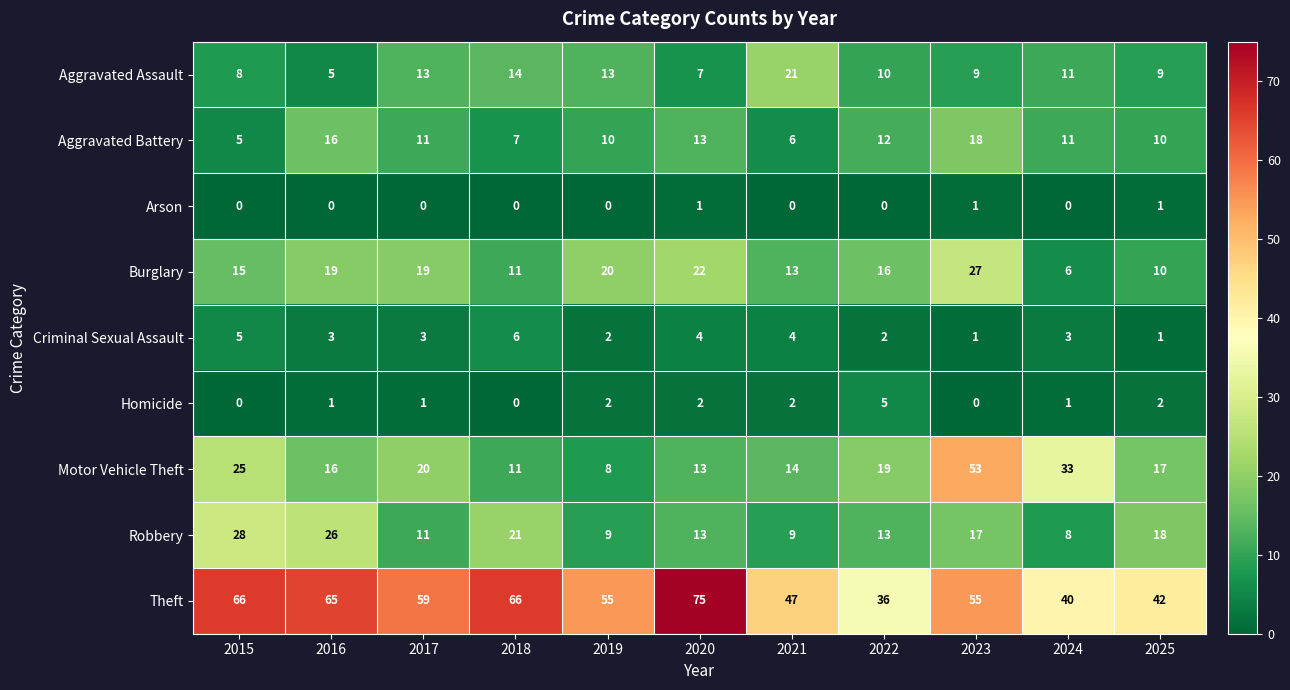

At which category is the sum across all series the highest?

2023